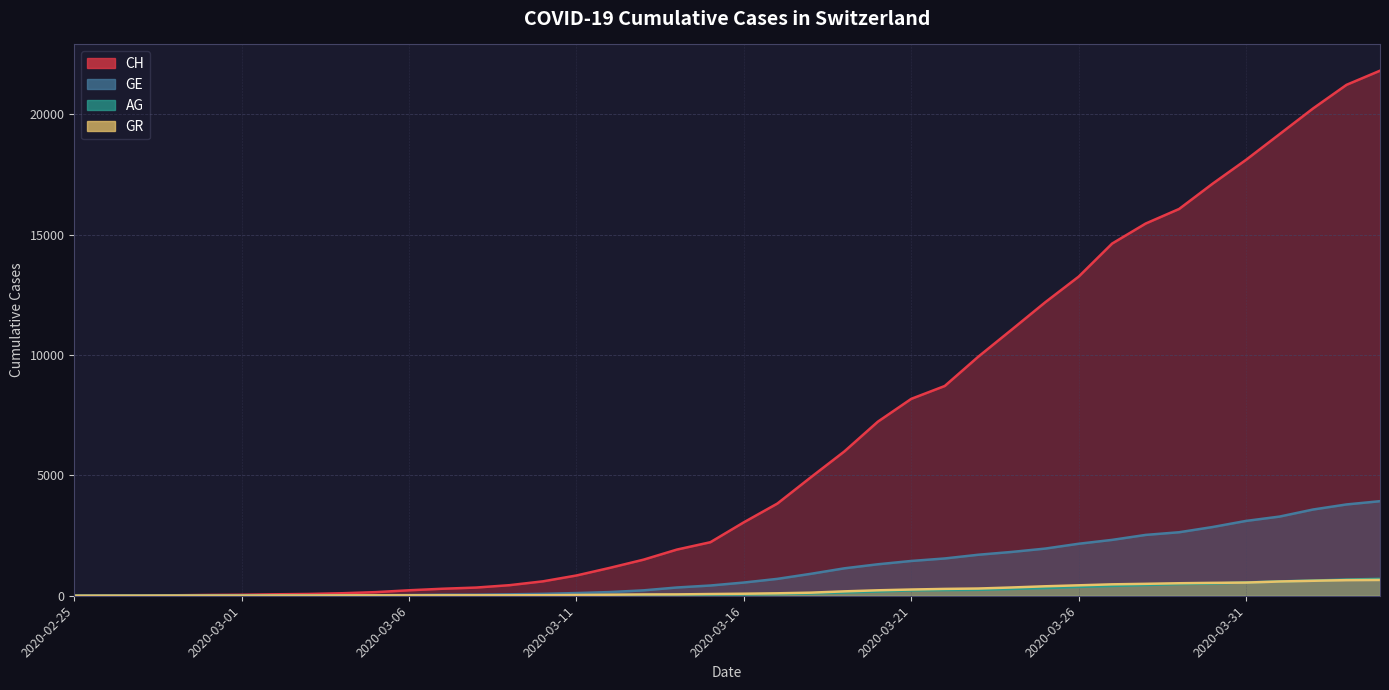

What is the label of the 23rd point from the left?

2020-03-18